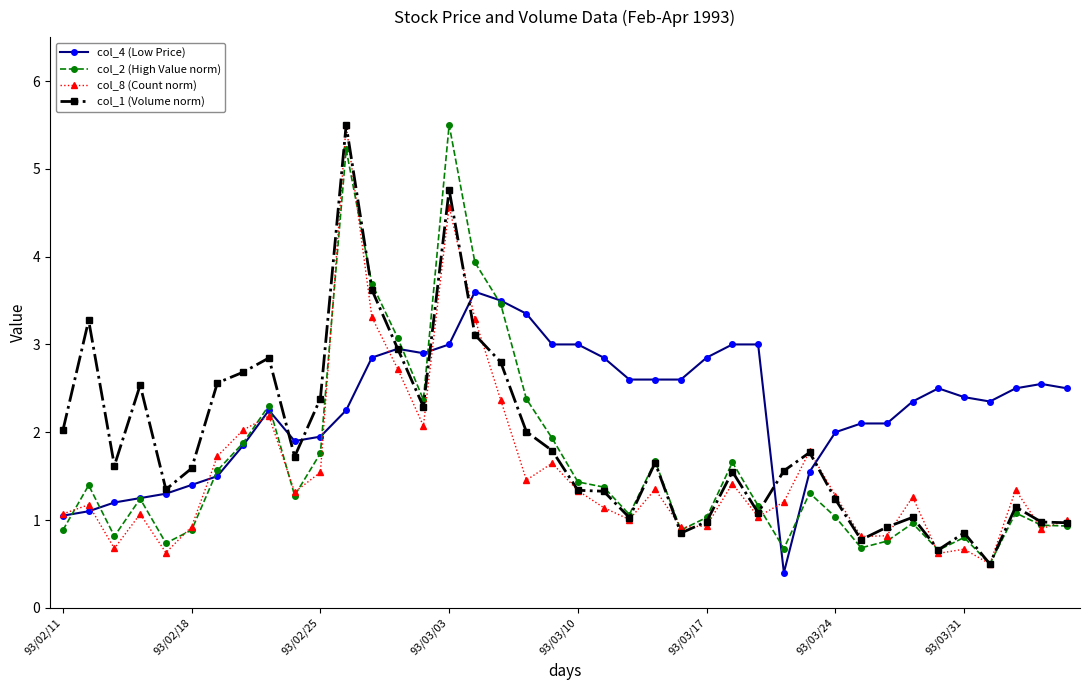

What are all the series names shown in the legend?

col_4 (Low Price), col_2 (High Value norm), col_8 (Count norm), col_1 (Volume norm)